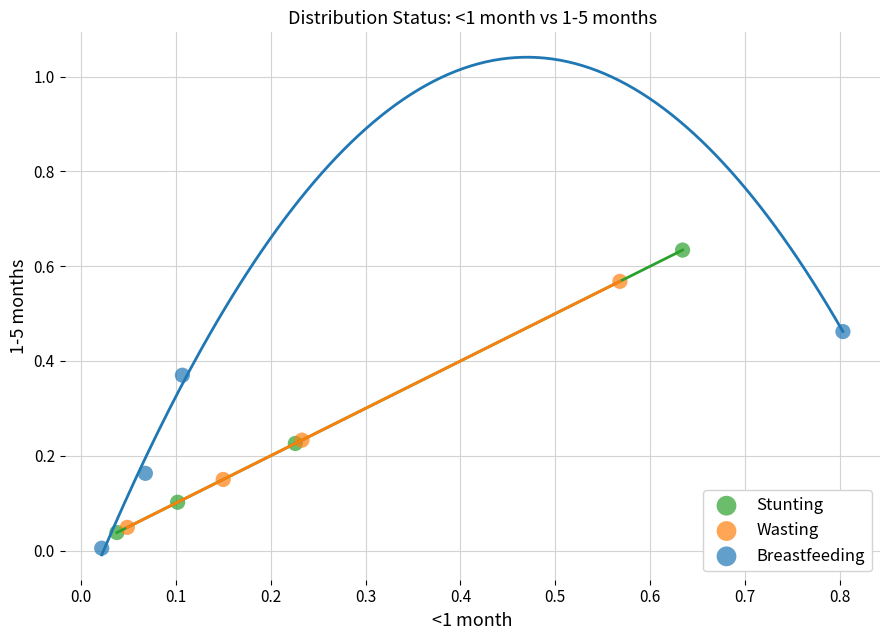

Which series reaches the maximum Y coordinate?

Stunting